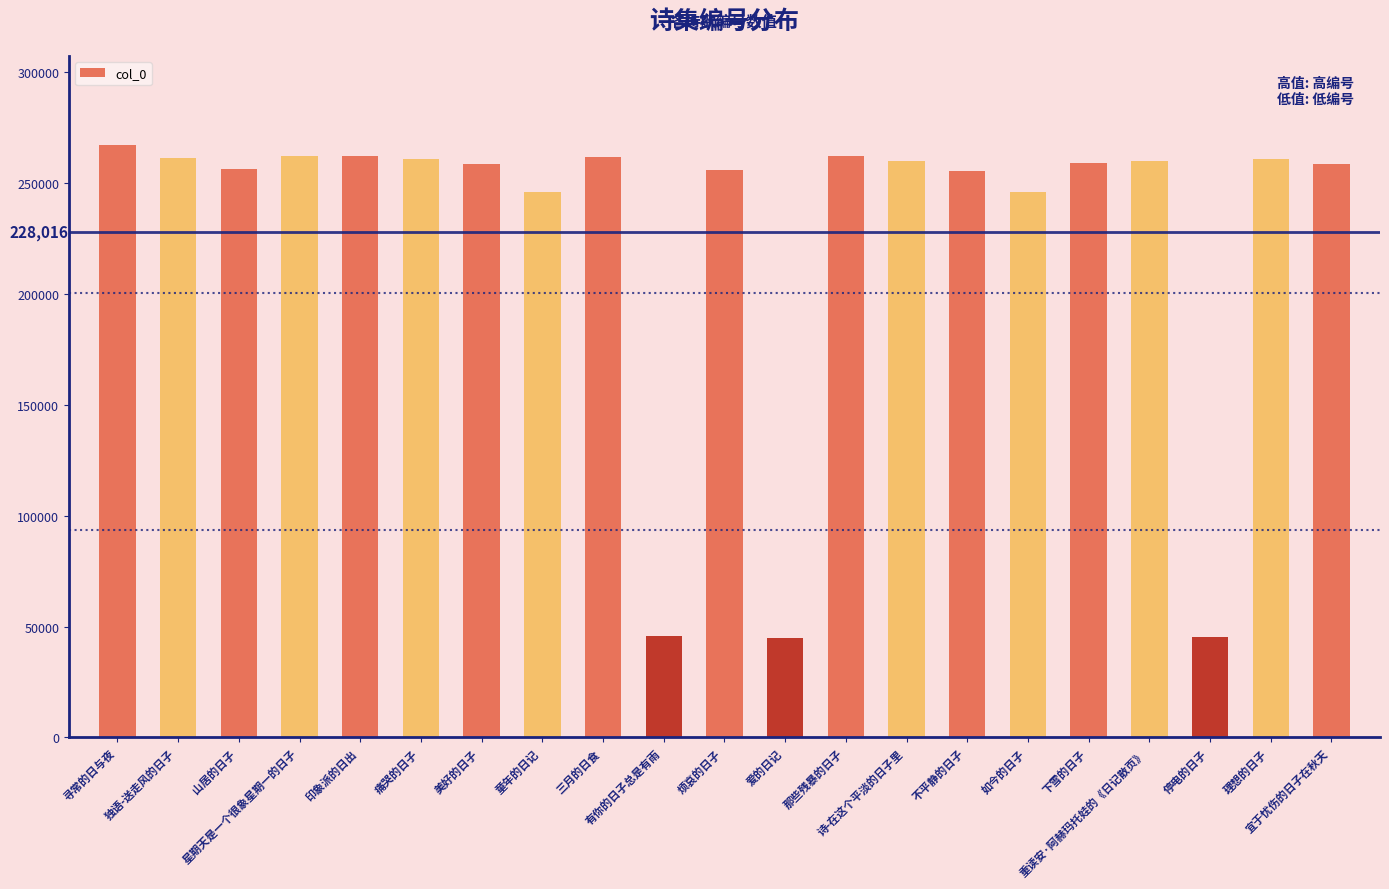

How many bars are there in total?

21